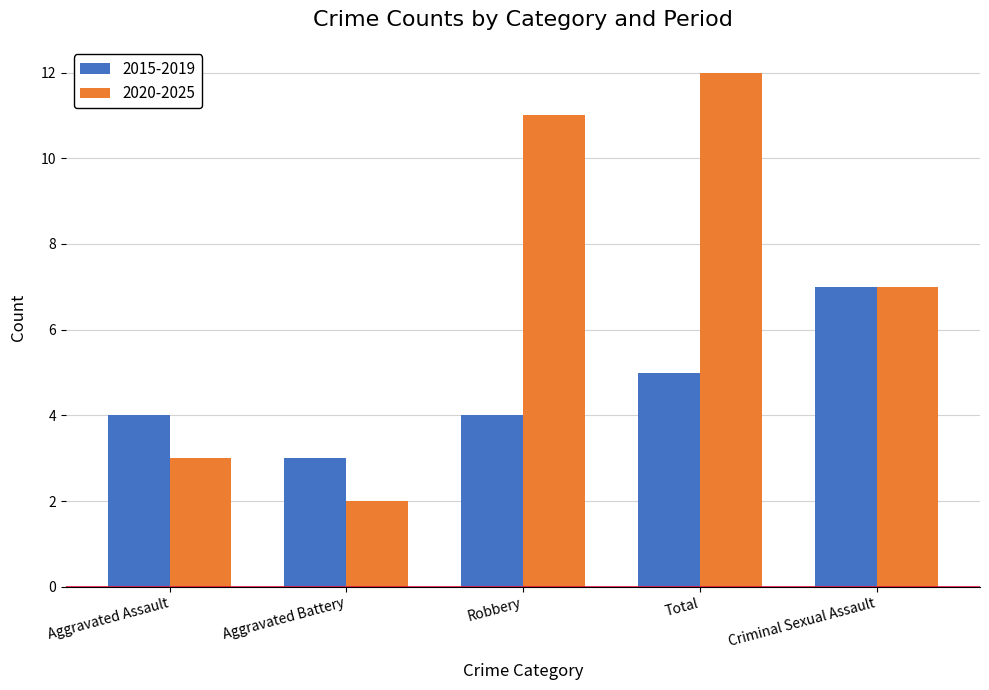

Reading left to right, extract all data points from this chart.

2015-2019: Aggravated Assault=4	Aggravated Battery=3	Robbery=4	Total=5	Criminal Sexual Assault=7
2020-2025: Aggravated Assault=3	Aggravated Battery=2	Robbery=11	Total=12	Criminal Sexual Assault=7